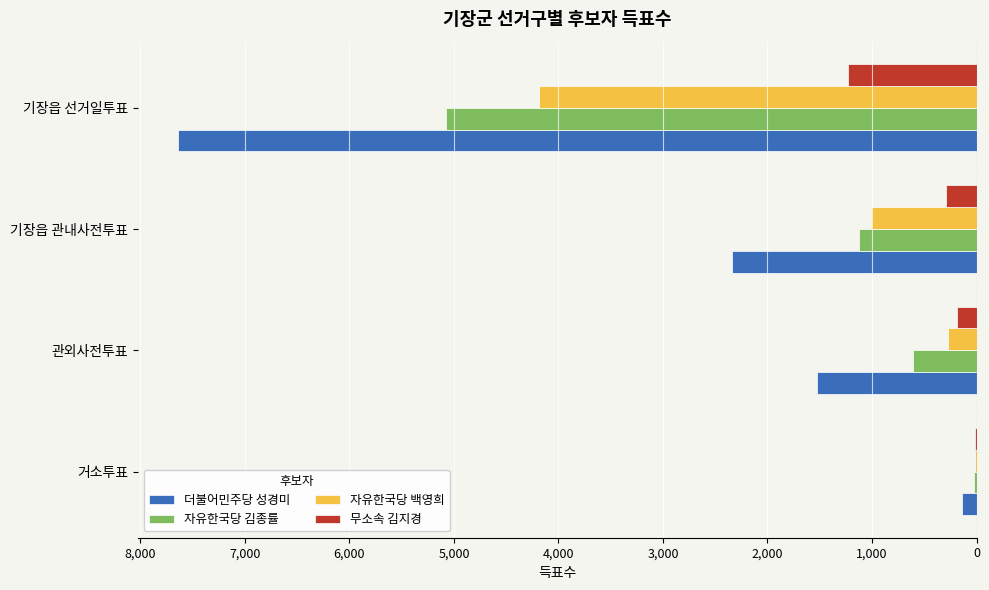

What are all the series names shown in the legend?

더불어민주당 성경미, 자유한국당 김종률, 자유한국당 백영희, 무소속 김지경